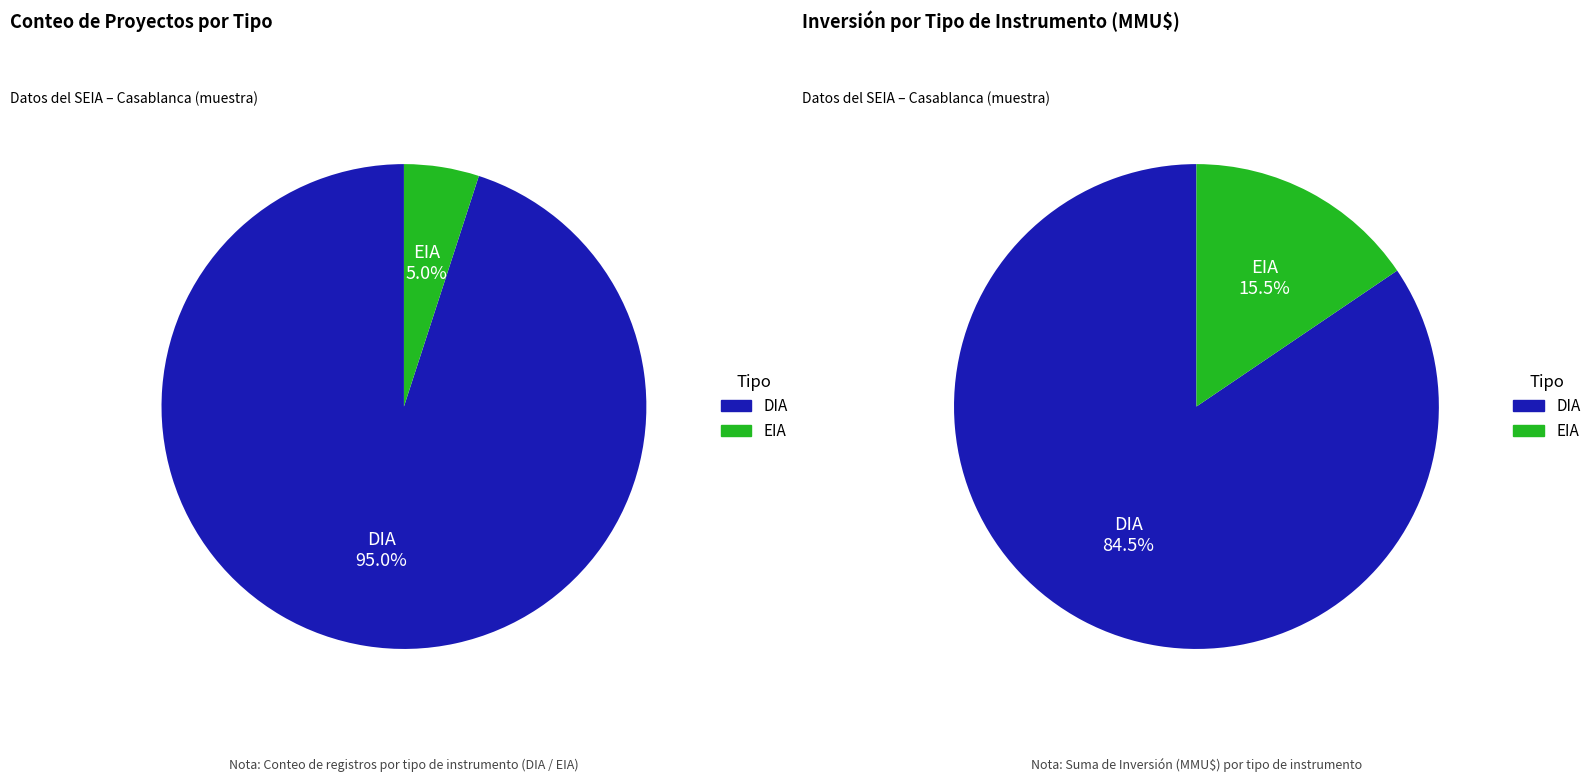

What percentage do EIA and DIA together represent?

100.0%